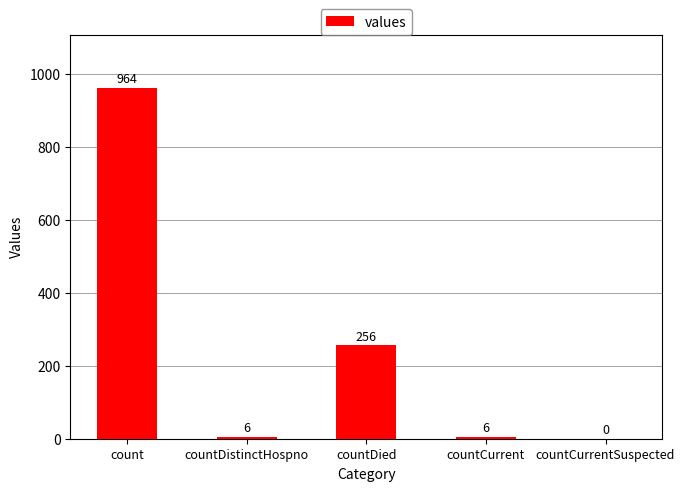

How many values are above zero?

4